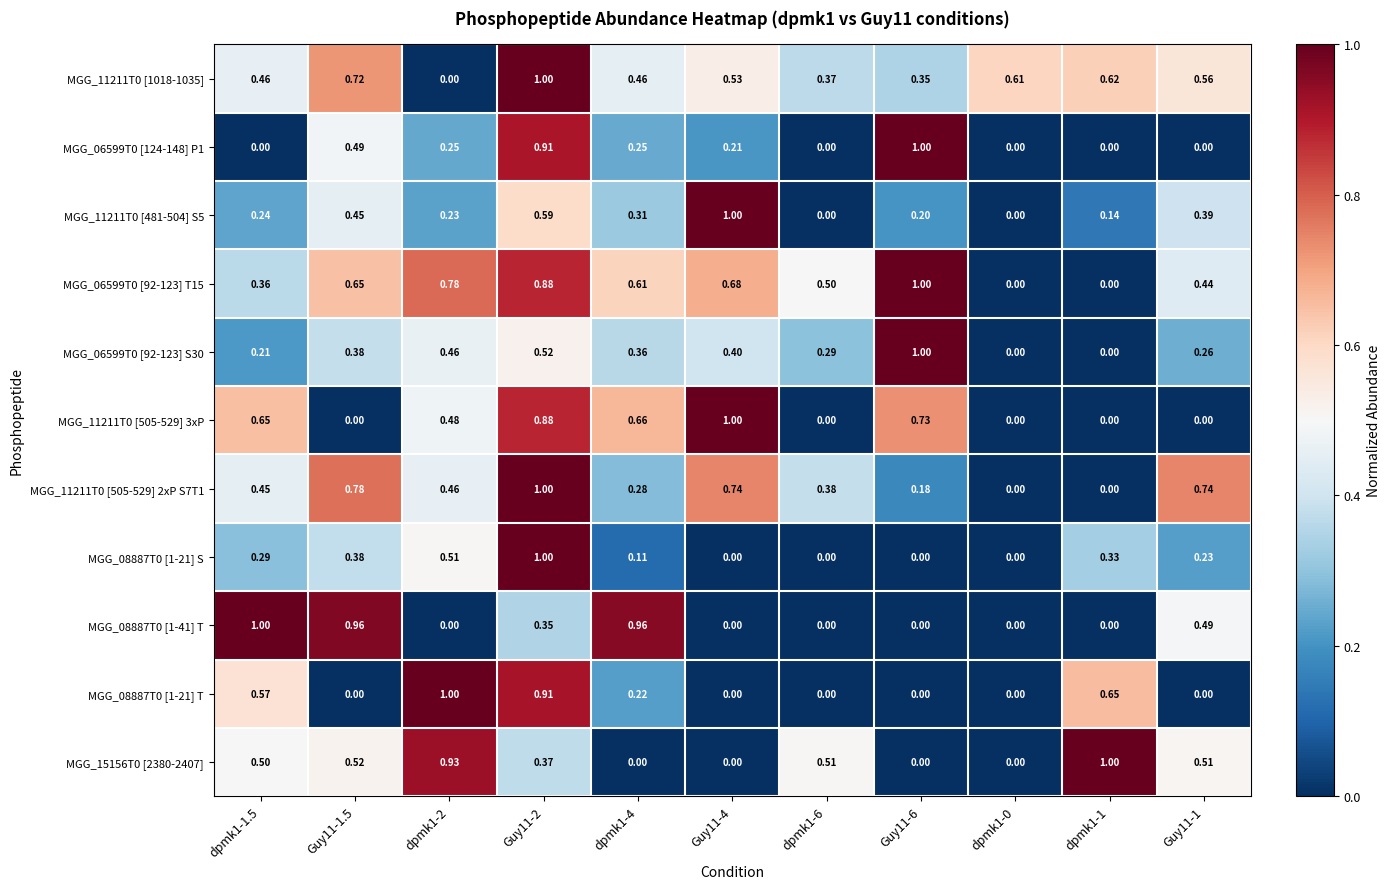

How many values in the MGG_08887T0 [1-41] T series exceed 0?

5